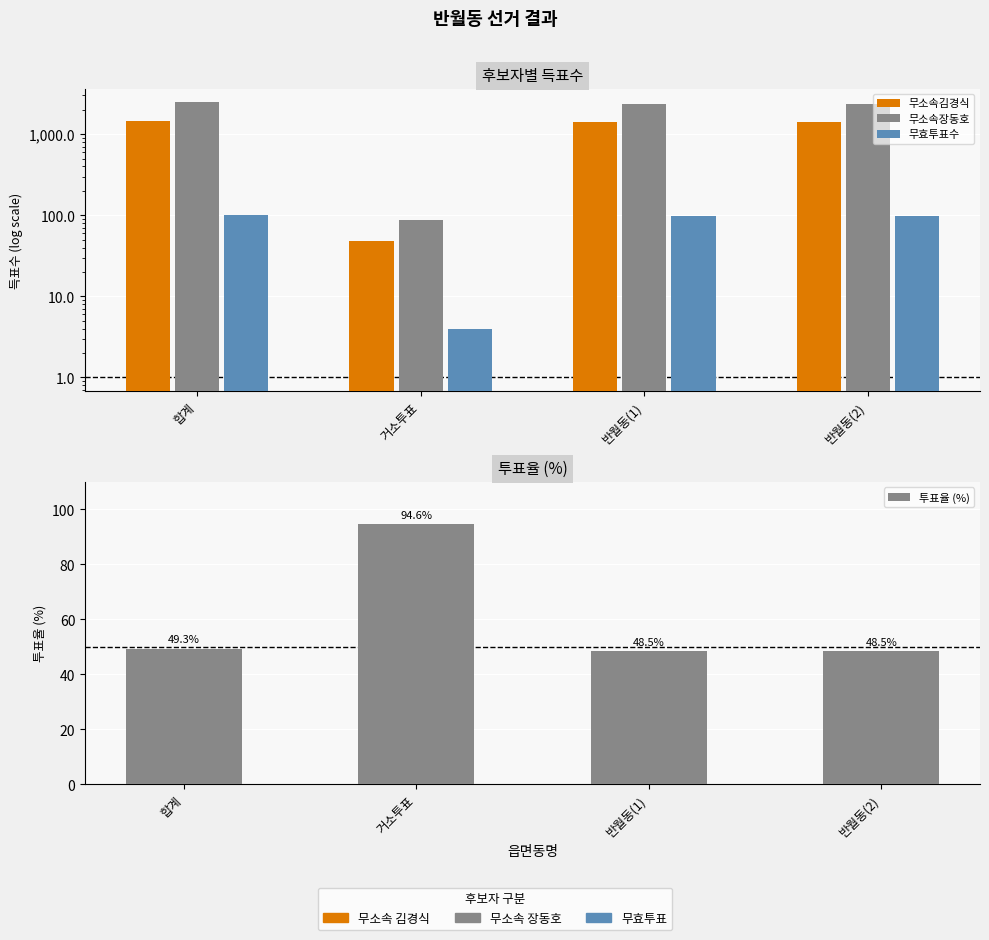

What is the total value across all series at 반월동(1)?

3953.5